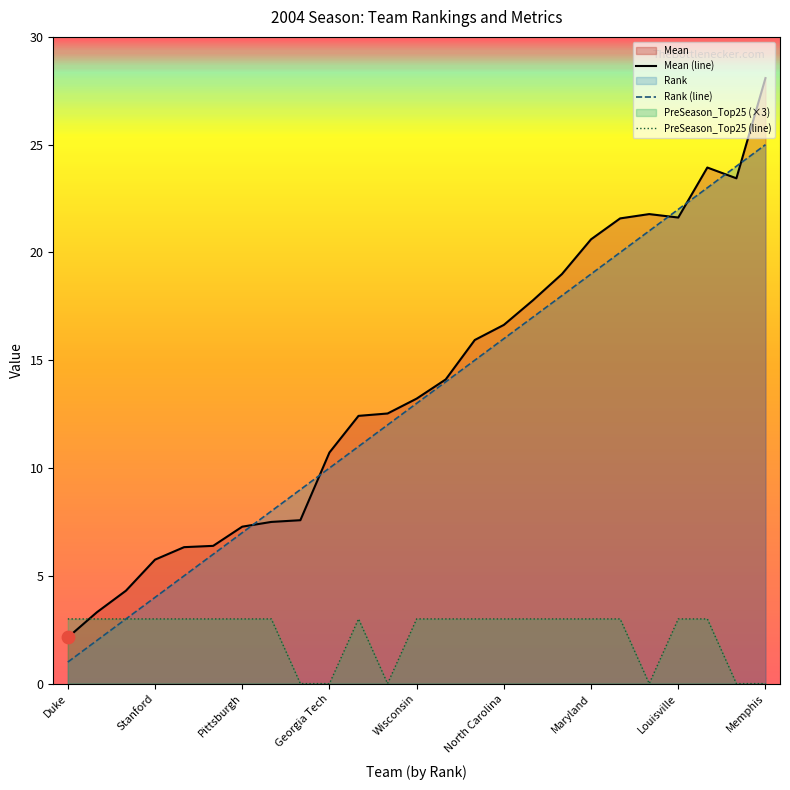

Which series reaches the minimum Y coordinate?

PreSeason_Top25 (line)